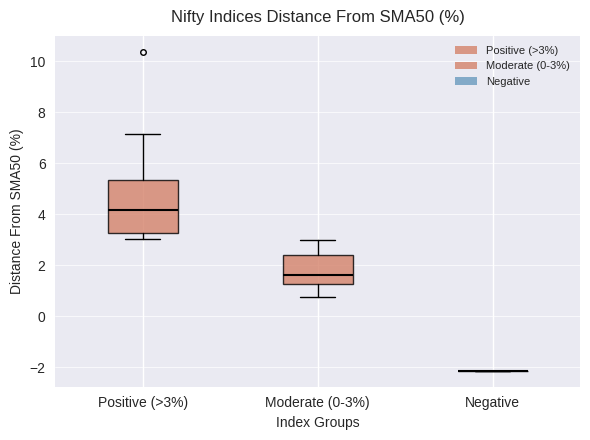

Reading left to right, transcribe this box plot: for each box, give where its median line is, the range the box spans, and where its two whiskers end, as read against the y-axis. The values are not printed on the chart, so give them approximately, as read against the axis.

Positive (>3%): median 4.2, box 3.2 to 5.4, whiskers 3.0 to 7.2
Moderate (0-3%): median 1.6, box 1.2 to 2.4, whiskers 0.8 to 3.0
Negative: box collapsed to a line at -2.2, whiskers -2.2 to -2.2